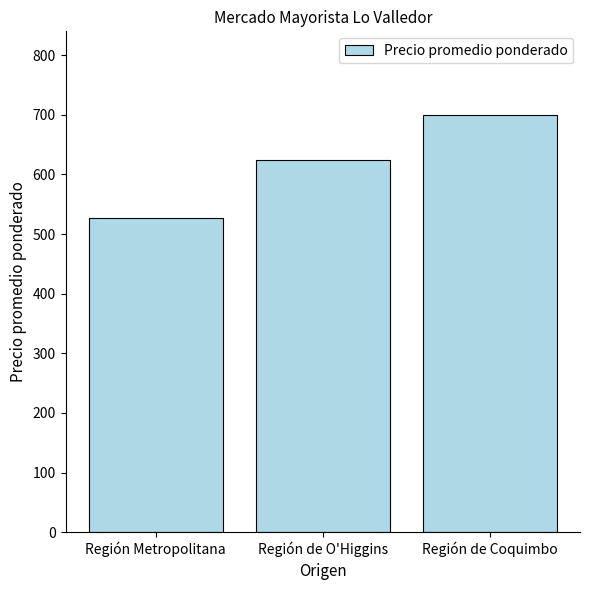

What is the difference between the maximum and second lowest values?

76